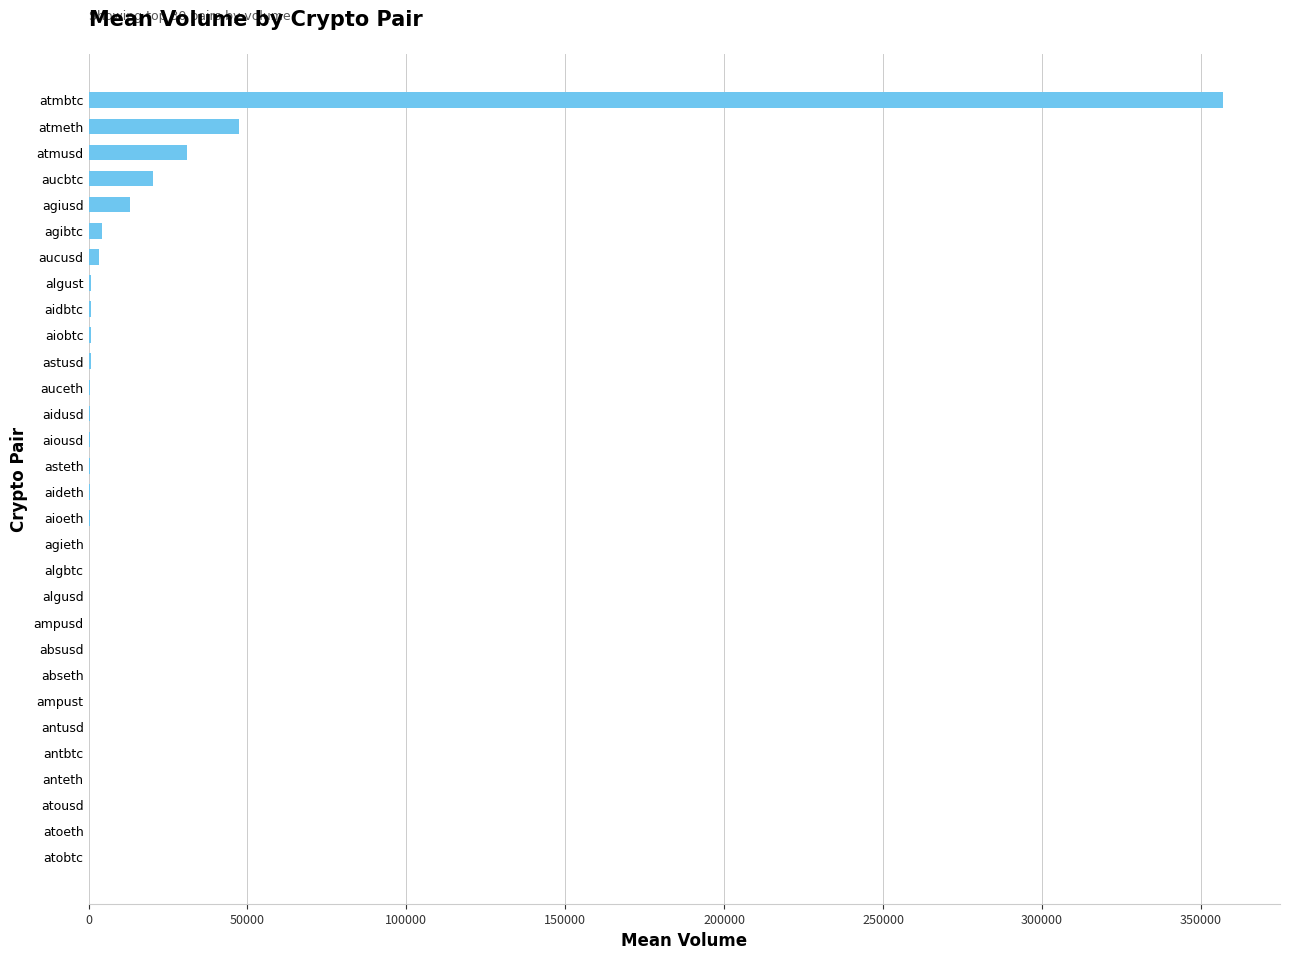

Read the value at agiusd.

13144.0